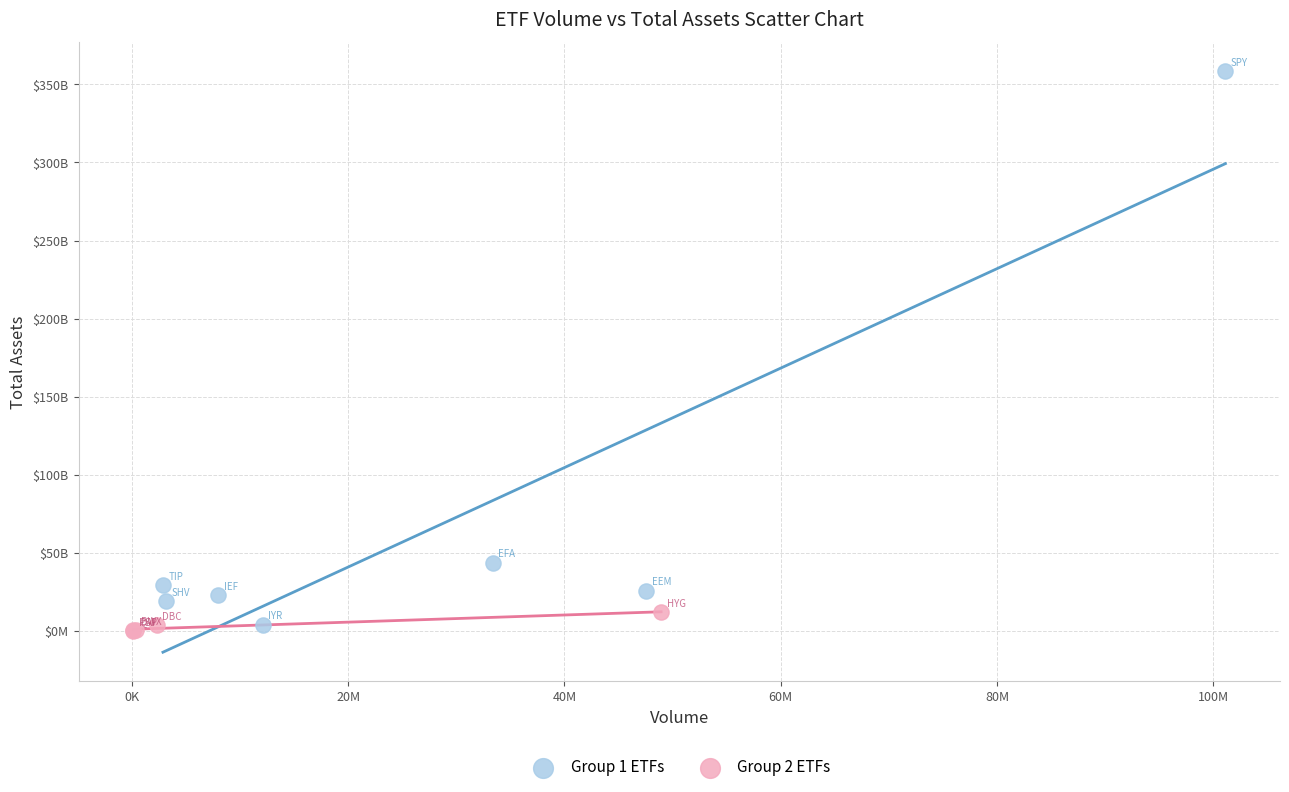

Which series reaches the minimum Y coordinate?

Group 2 ETFs